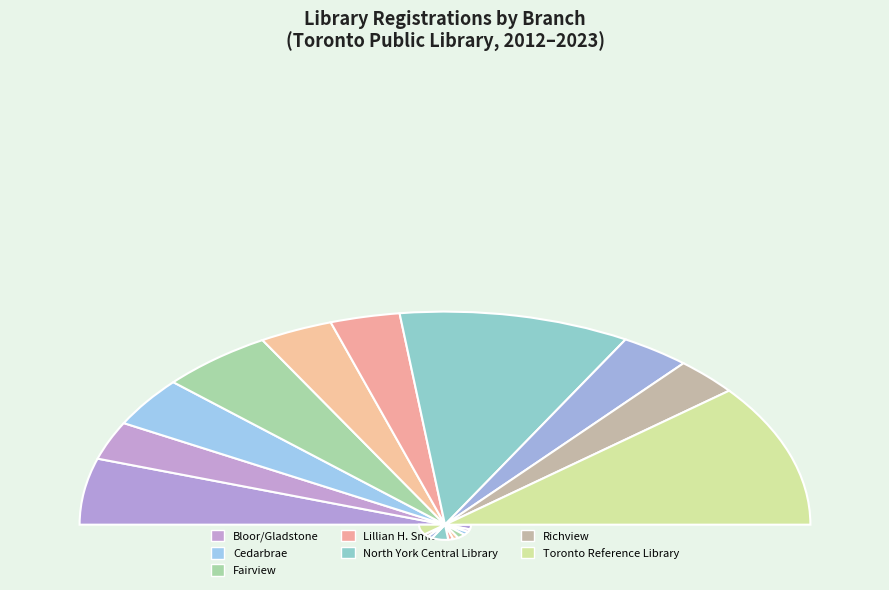

How many slices are in this pie chart?

12